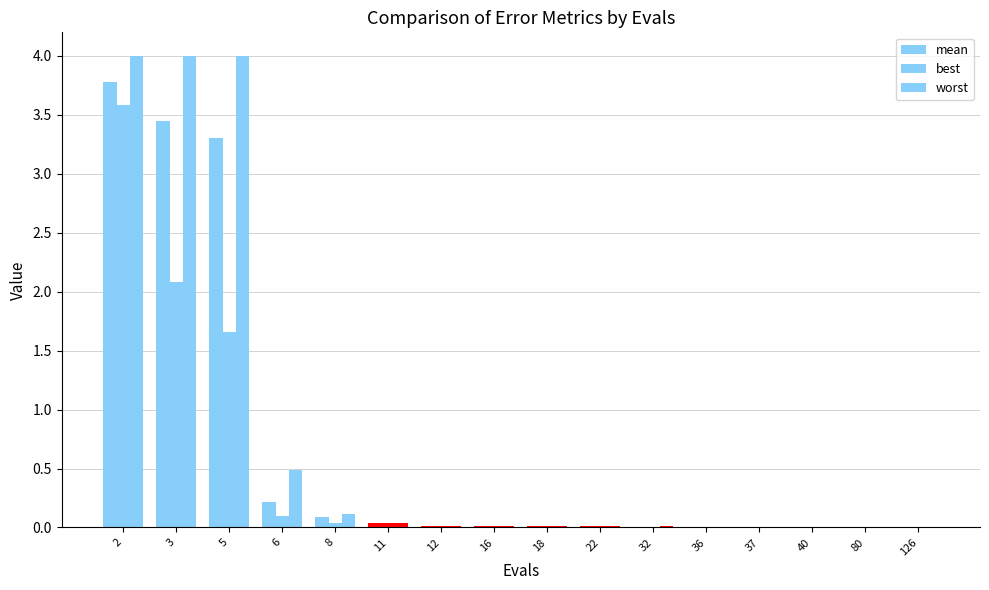

List the labels in order of worst value, largest first.

2, 3, 5, 6, 8, 11, 12, 16, 18, 22, 32, 36, 37, 40, 80, 126